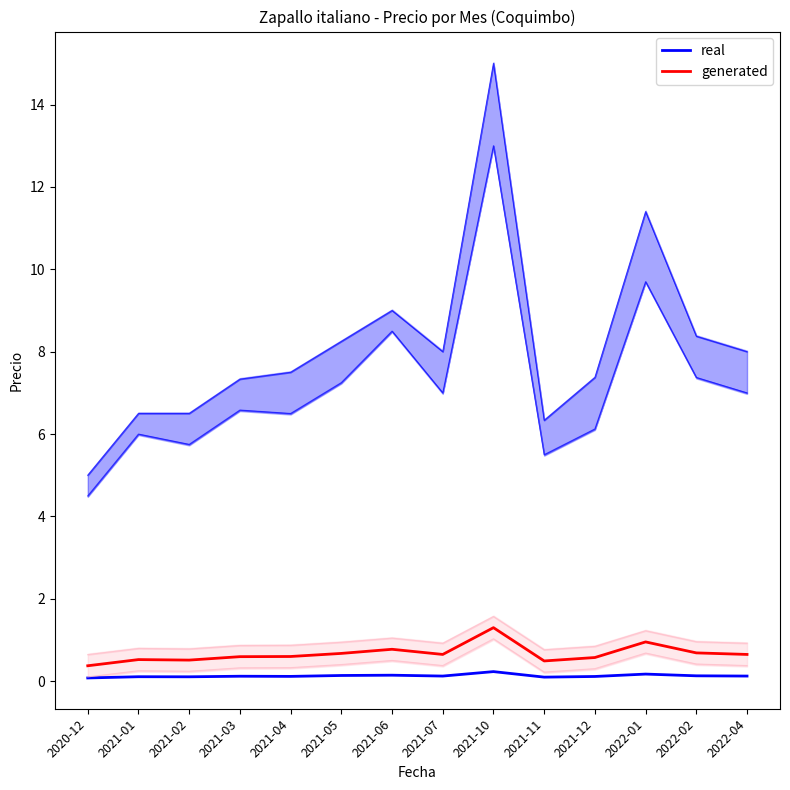

Where is the first local maximum for real?

2021-01